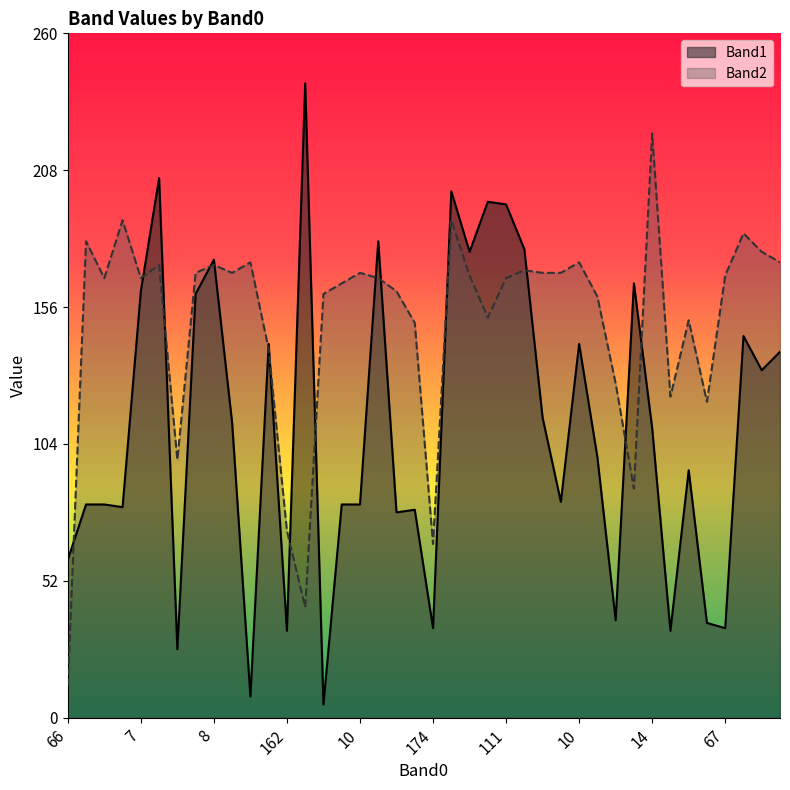

Which has a higher value, 59 or 10?

10